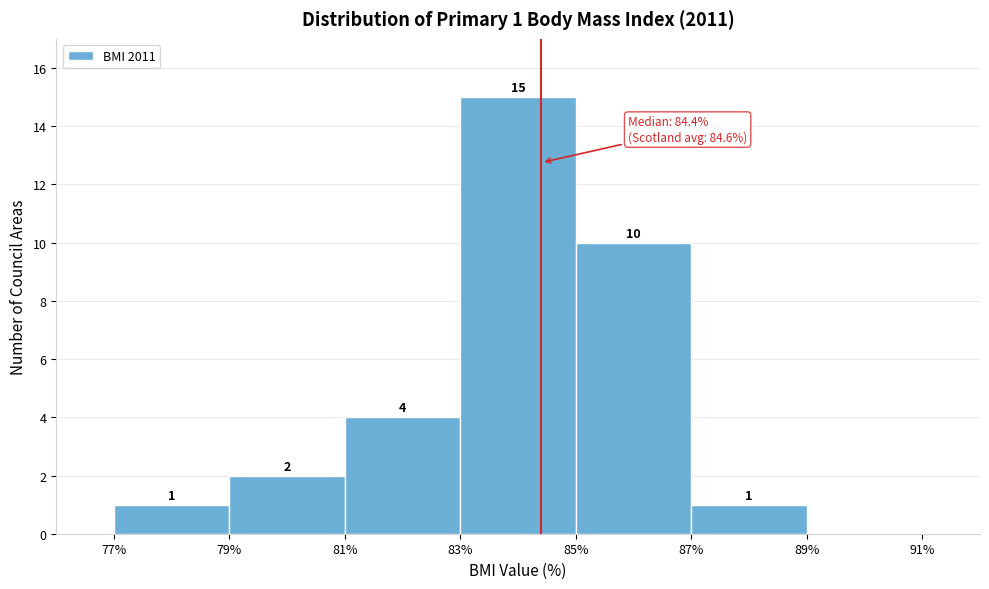

Over which range of the x-axis is the bar tallest?

83% to 85%